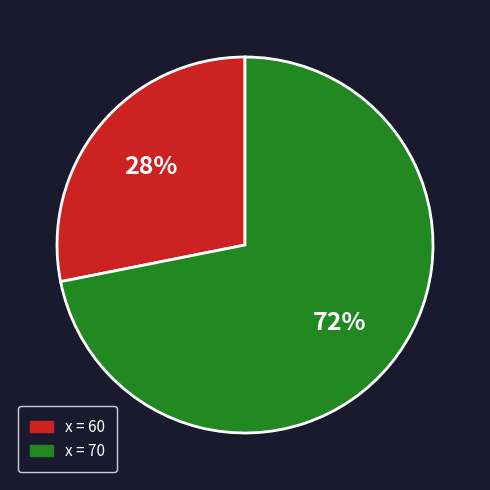

To the nearest percent, what is the average slice percentage?

50%